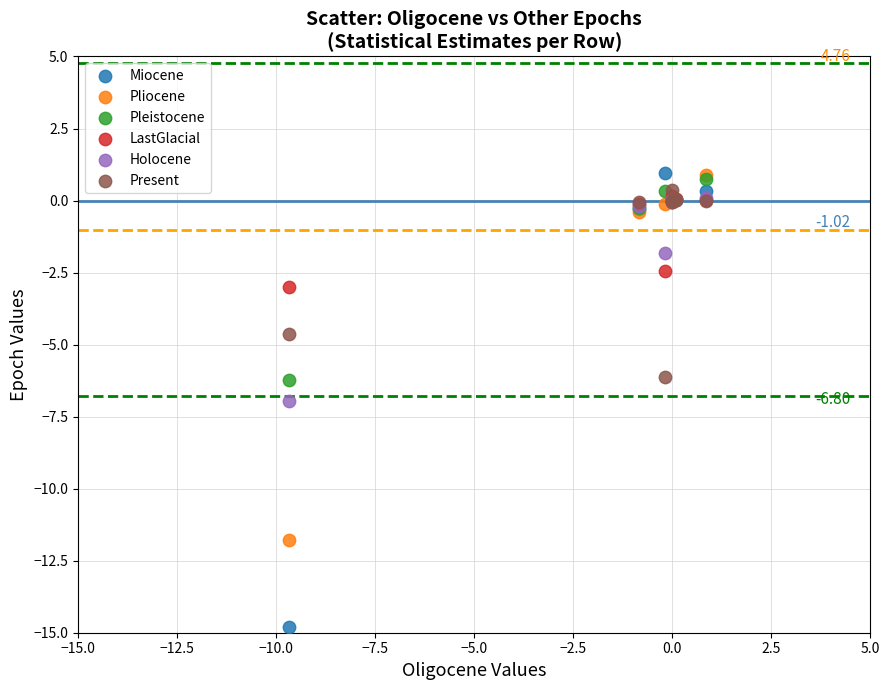

What are all the series names shown in the legend?

Miocene, Pliocene, Pleistocene, LastGlacial, Holocene, Present